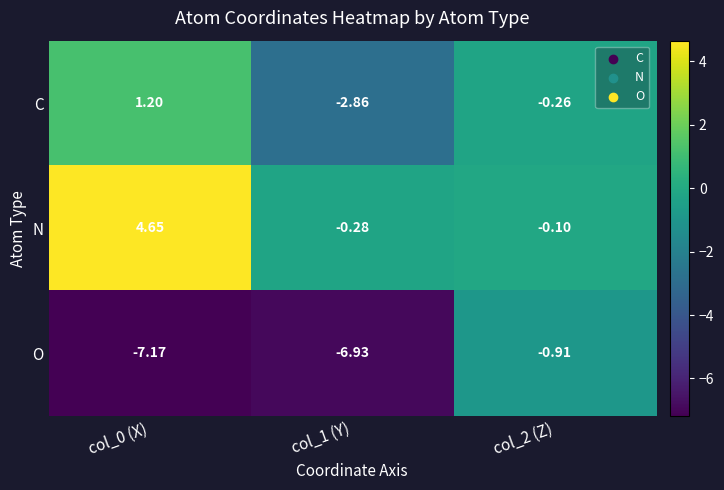

Is the value of C at col_0 (X) greater than the value of O at col_2 (Z)?

Yes